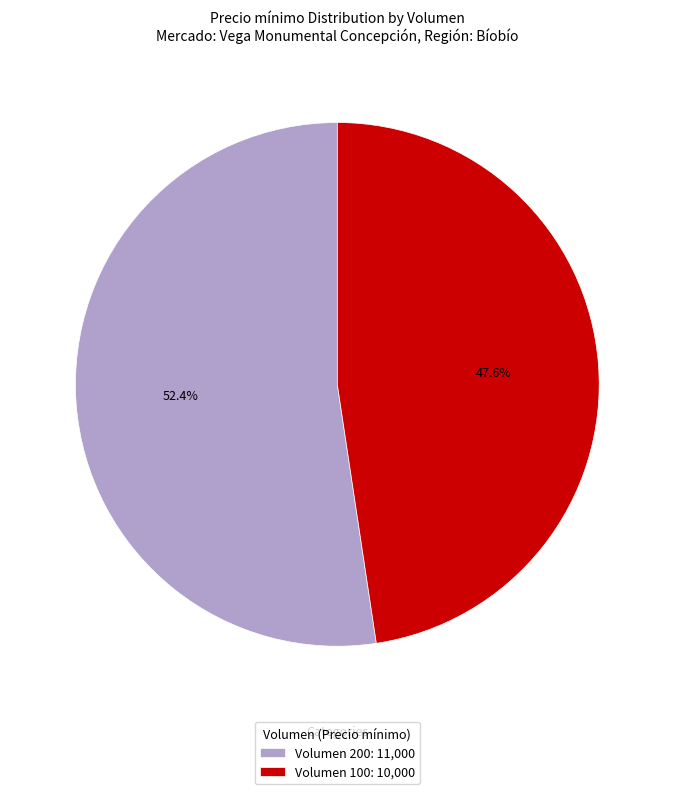

Which slice is the largest?

Volumen 200: 11,000